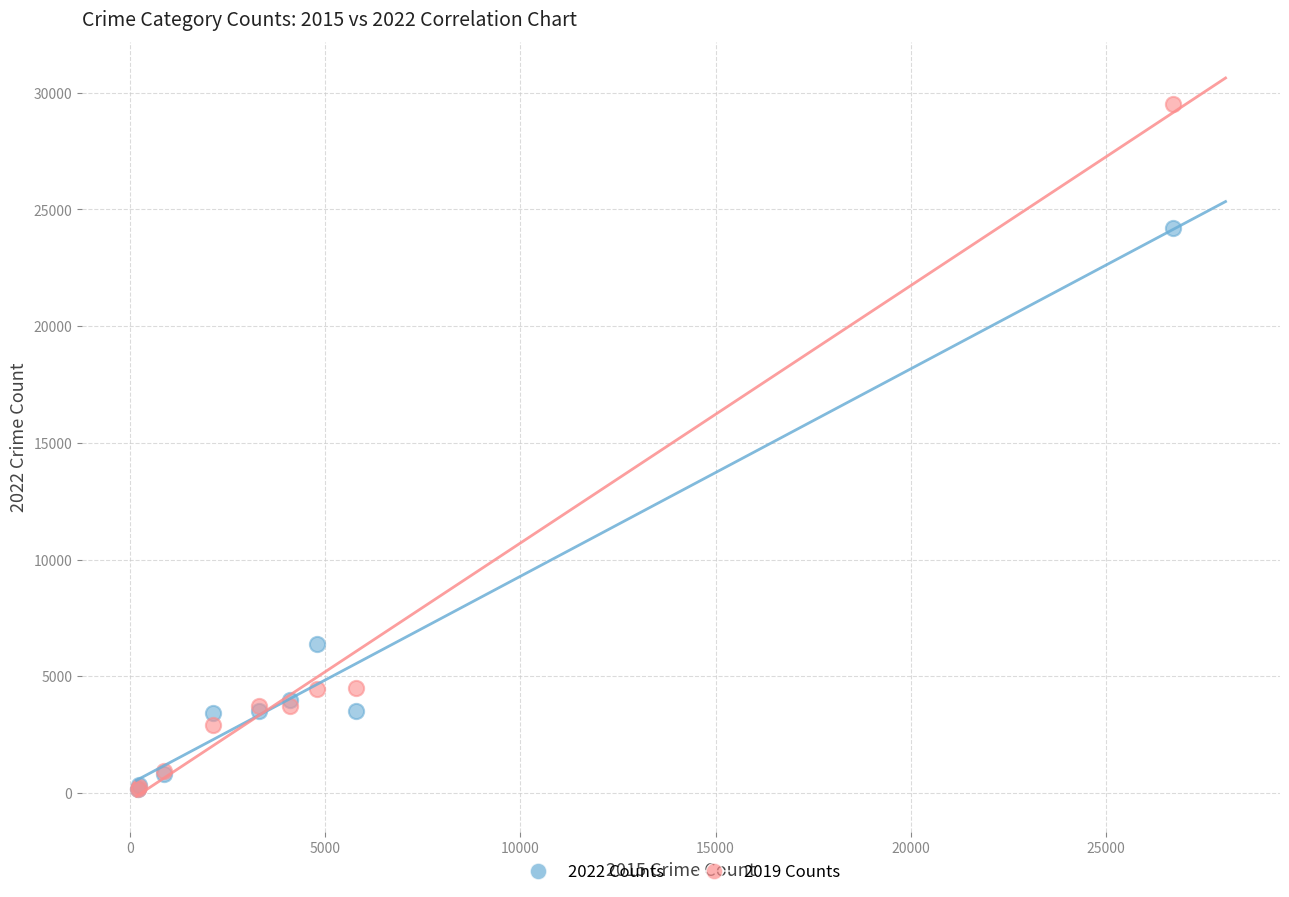

Which series reaches the maximum Y coordinate?

2019 Counts